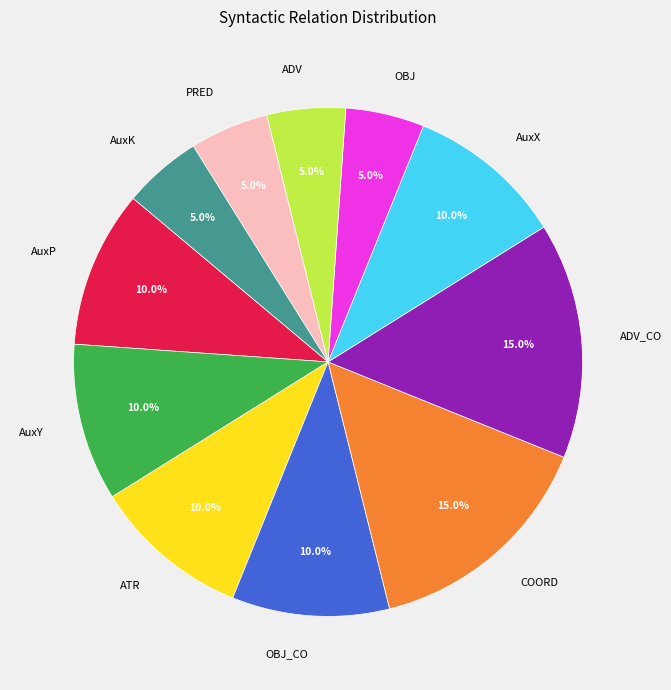

To the nearest percent, what portion does OBJ_CO represent?

10%